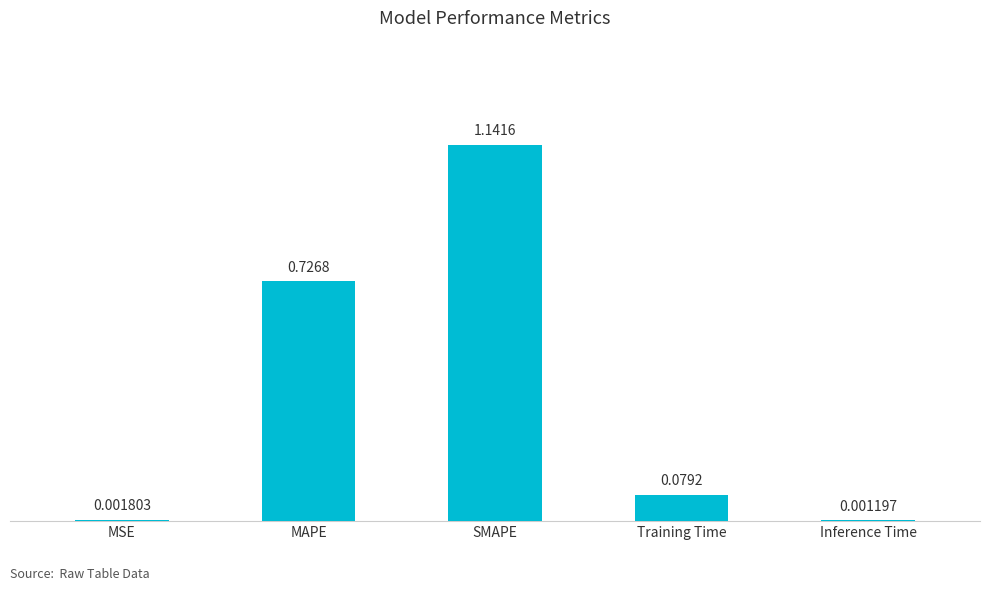

What is the sum of the values at Training Time and MAPE?

0.8